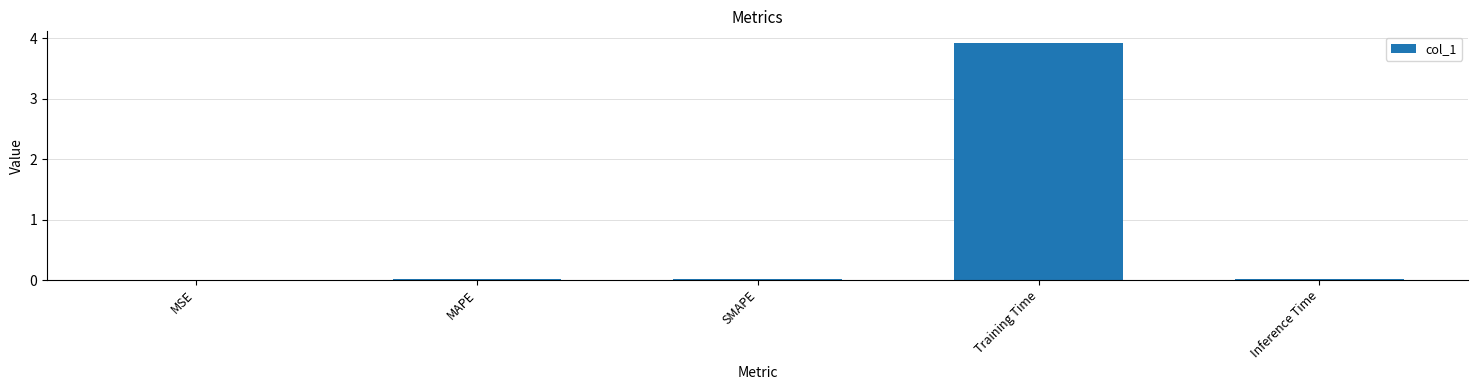

Which category has the highest value across all series?

Training Time